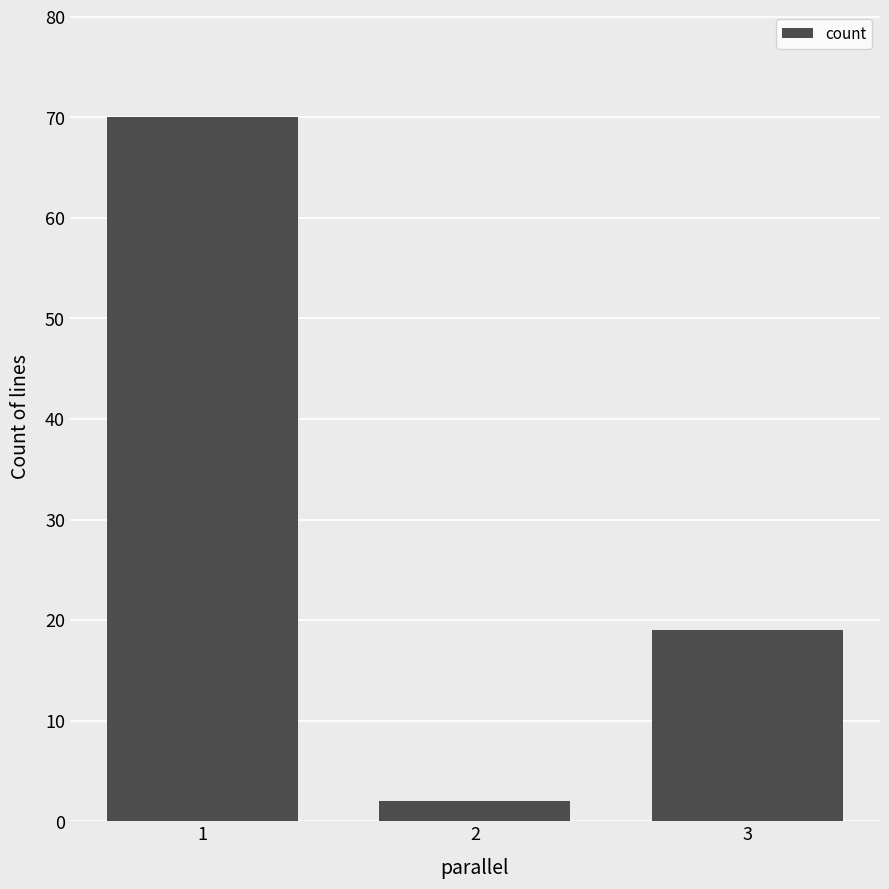

What is the value of the 2nd bar from the left?

2